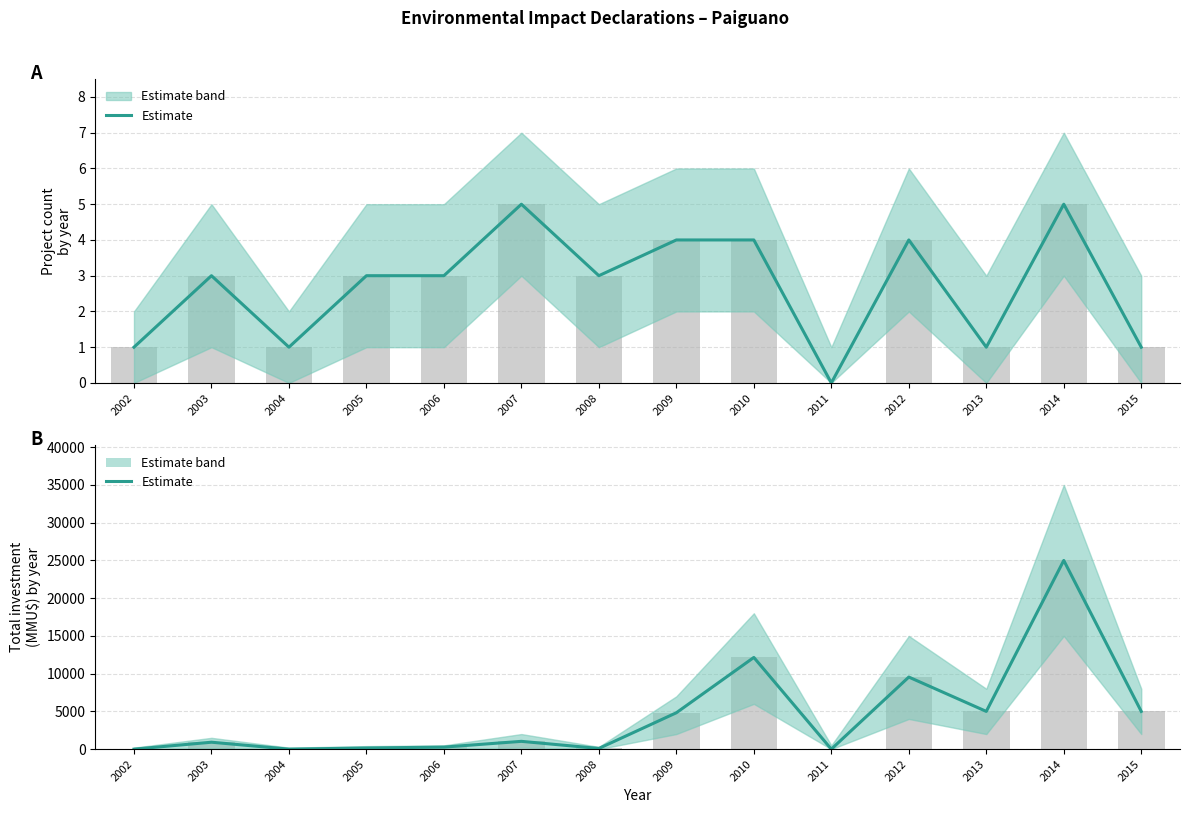

What is the value of the 3rd bar from the left?

1